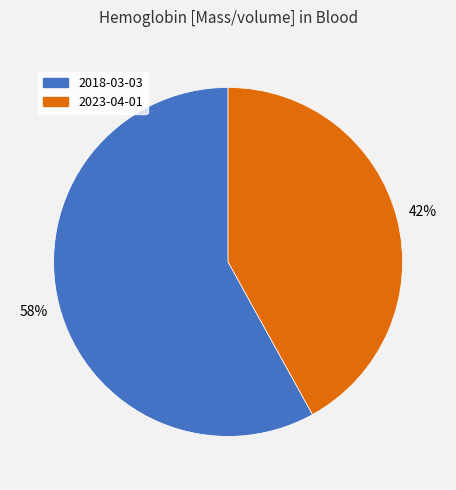

What is the largest slice in the pie chart?

2018-03-03